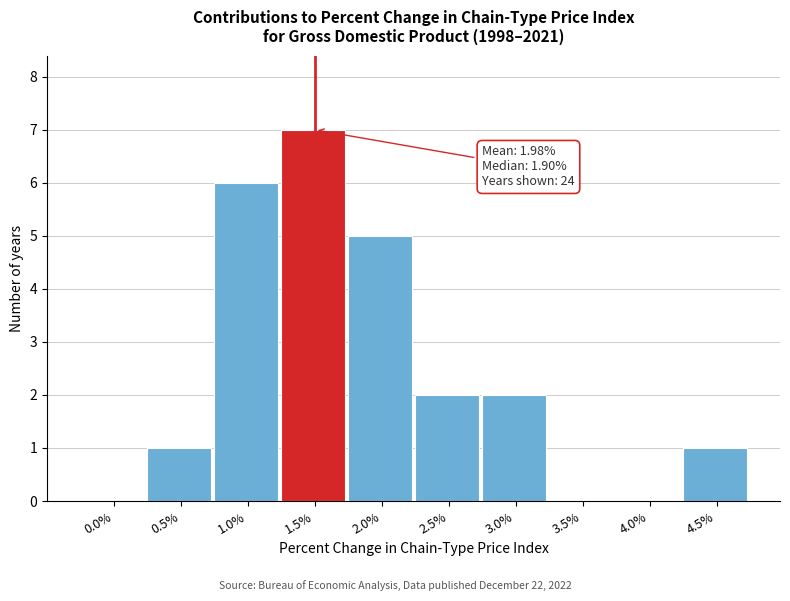

Reading left to right, list all the values displayed in this chart.

0.0%=0	0.5%=1	1.0%=6	1.5%=7	2.0%=5	2.5%=2	3.0%=2	3.5%=0	4.0%=0	4.5%=1